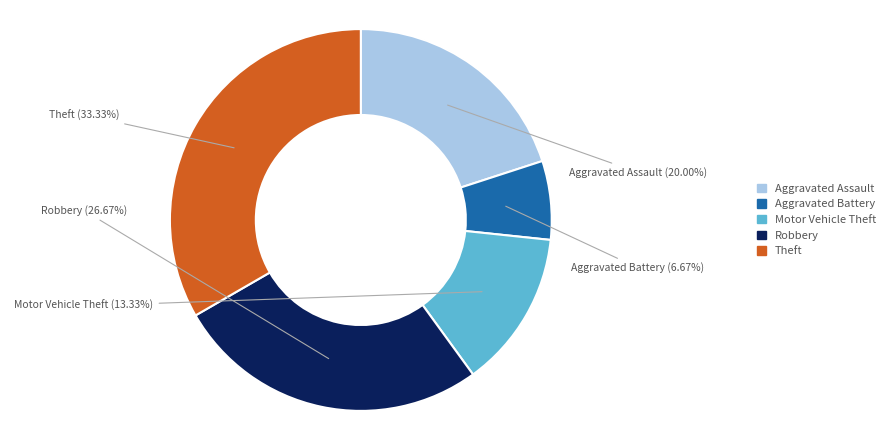

Between Motor Vehicle Theft and Theft, which is larger?

Theft